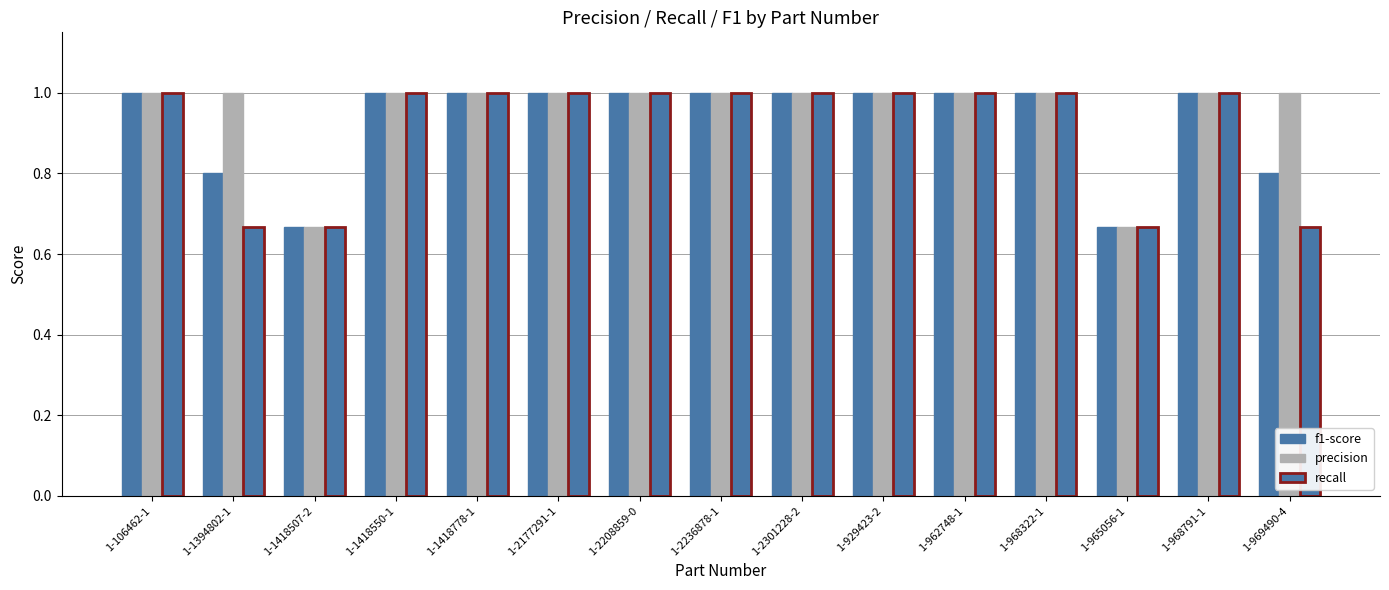

The f1-score series shows 0.7 at 1-1418507-2. True or false?

True